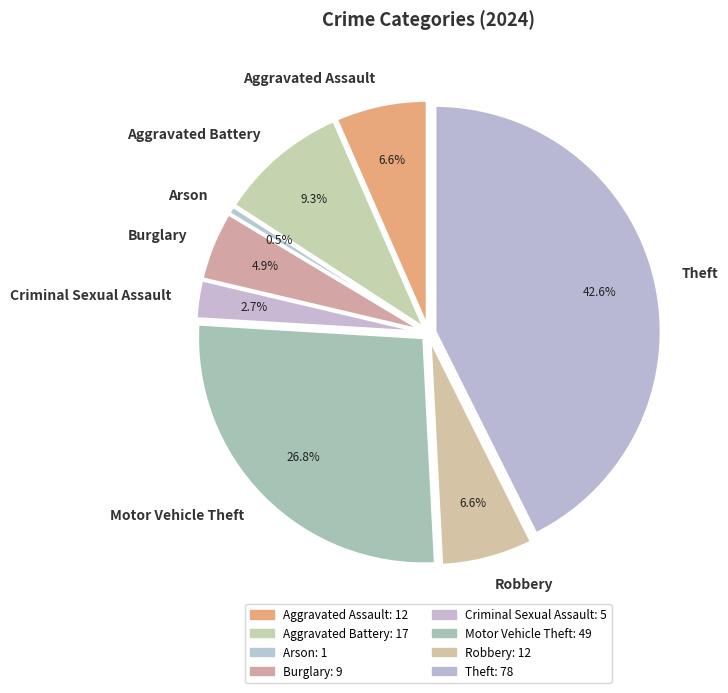

To the nearest percent, what portion does Arson represent?

1%